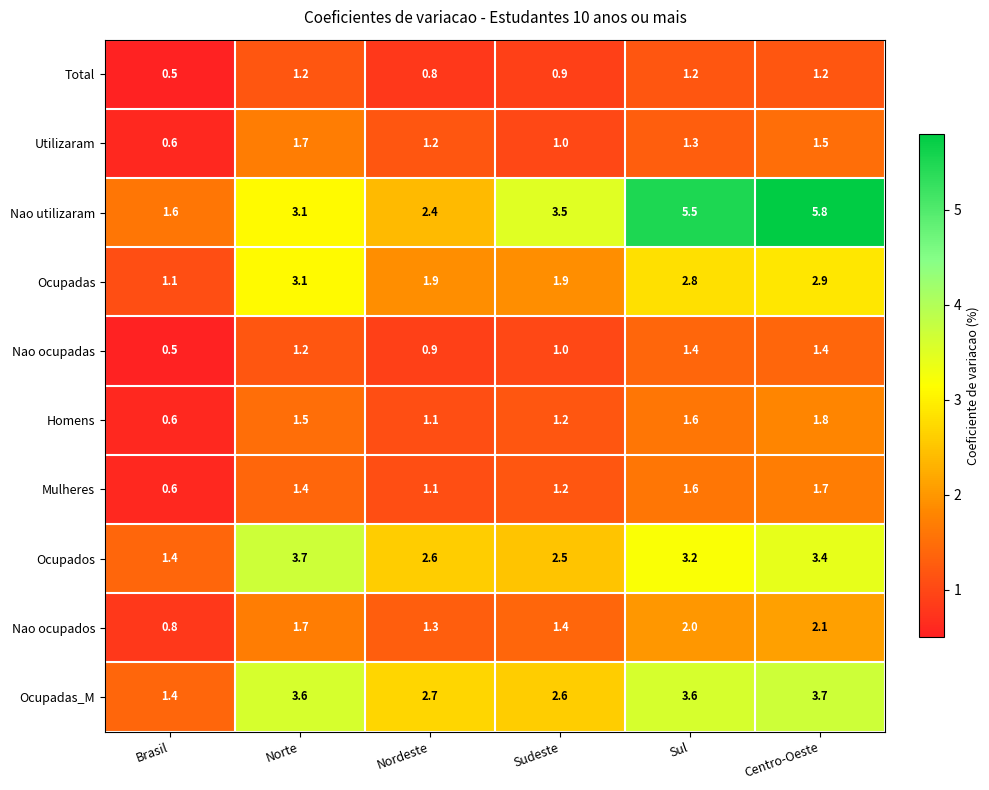

The value of Ocupados at Sudeste is 3.5. True or false?

False